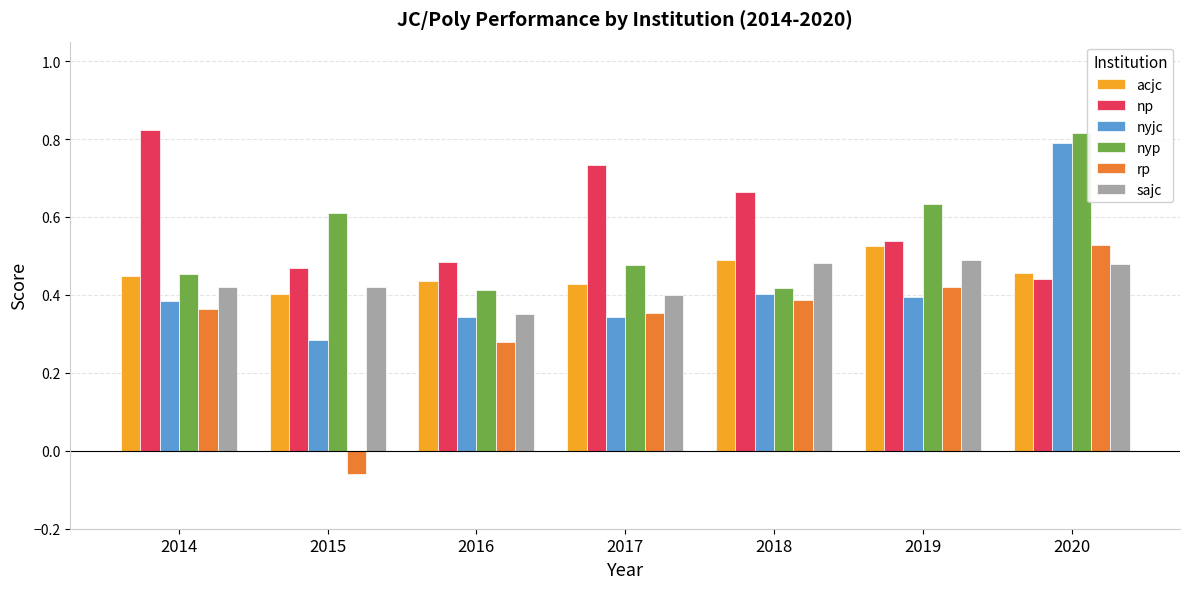

At how many categories does at least one series exceed 0?

7